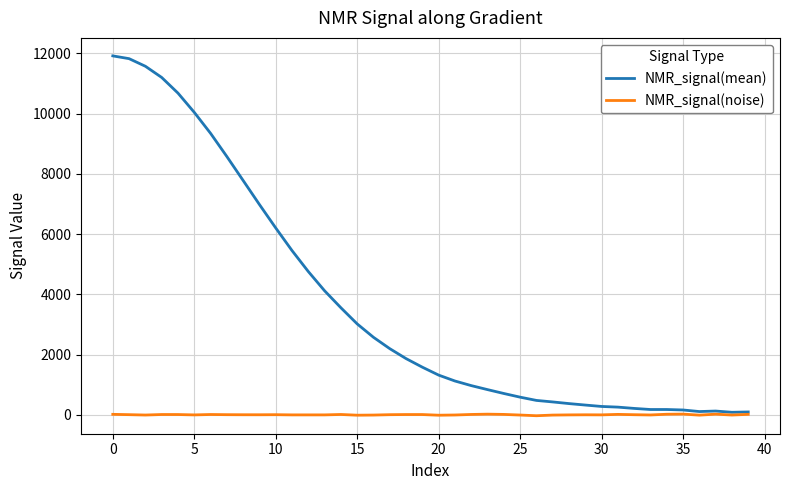

List the series in order of their overall mean, highest first.

NMR_signal(mean), NMR_signal(noise)